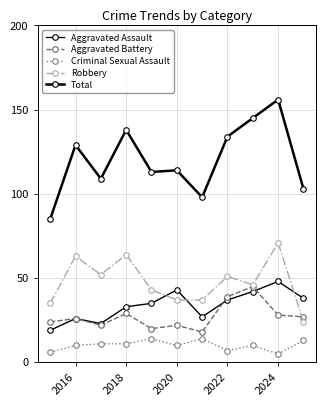

Which series has the largest total across all categories?

Total